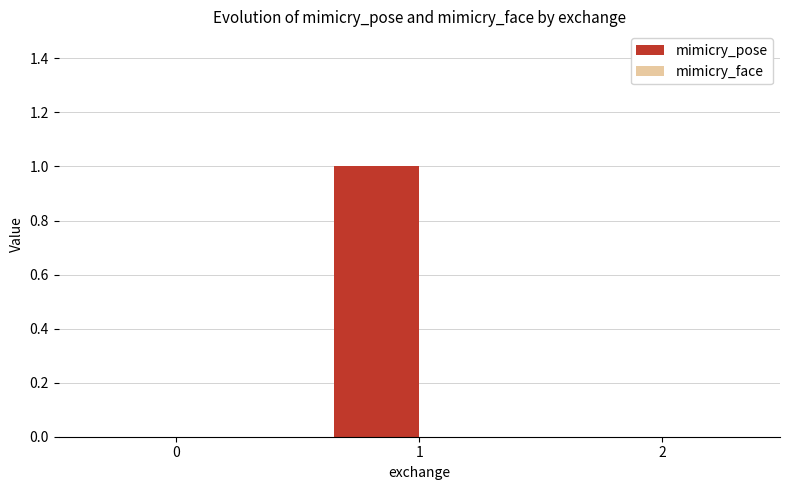

Is it true that the value at 1 is 1?

True